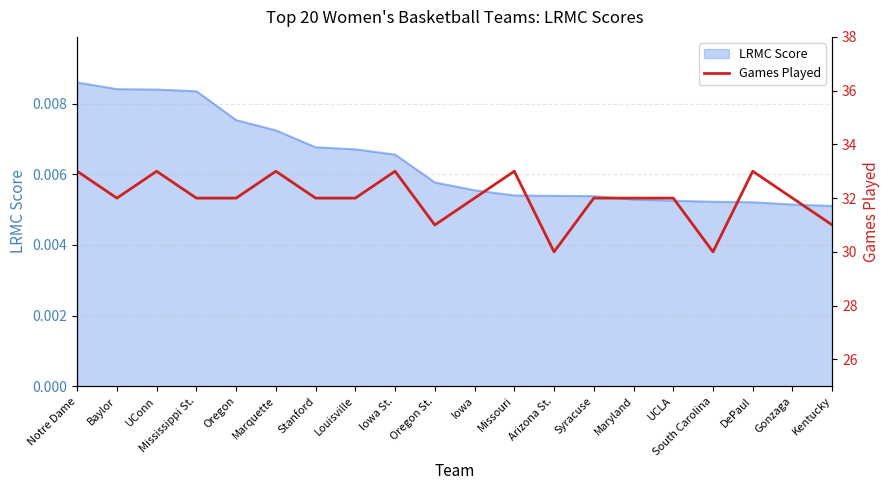

Where does the data first go above 32?

Notre Dame